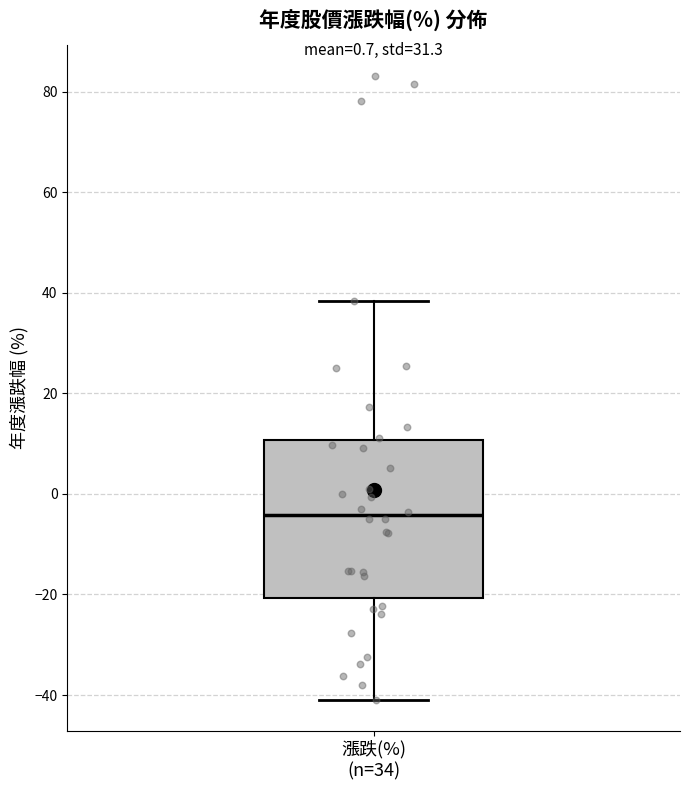

Read this box plot against the y-axis: the position of the median line, the range covered by the box, and the ends of both whiskers. The values are not printed on the chart, so give them approximately, as read against the axis.

median -4, box -20 to 10, whiskers -40 to 38